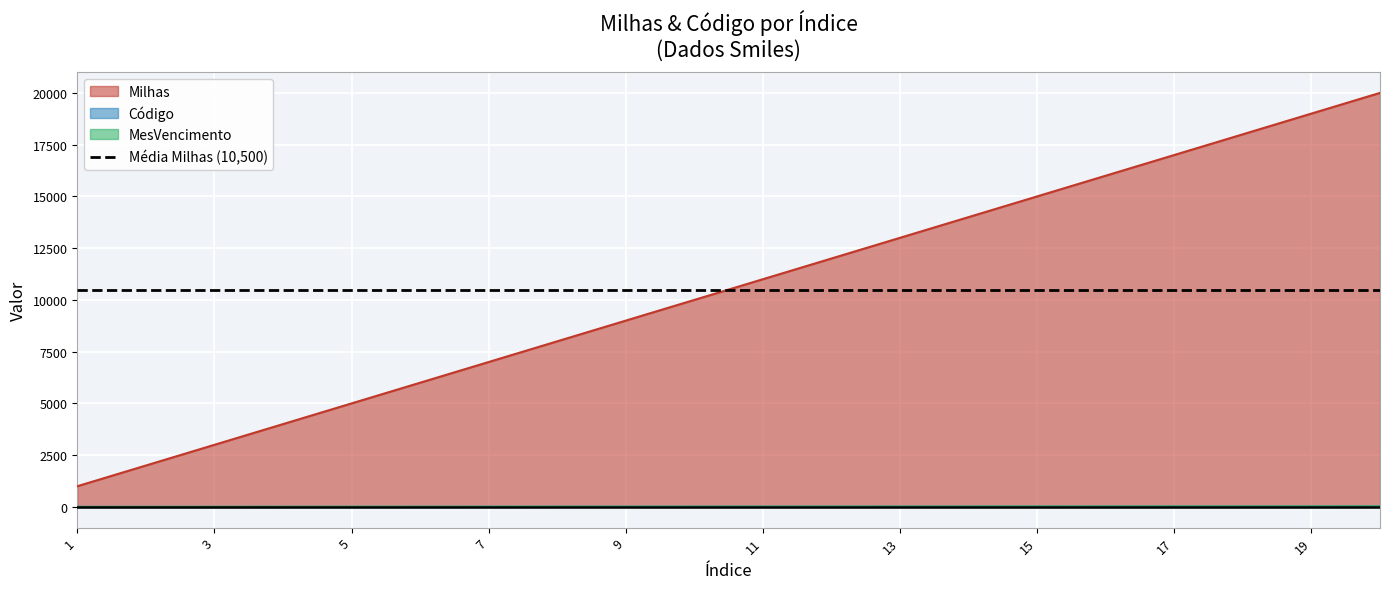

Between 14 and 20, which series saw the biggest shift?

Código